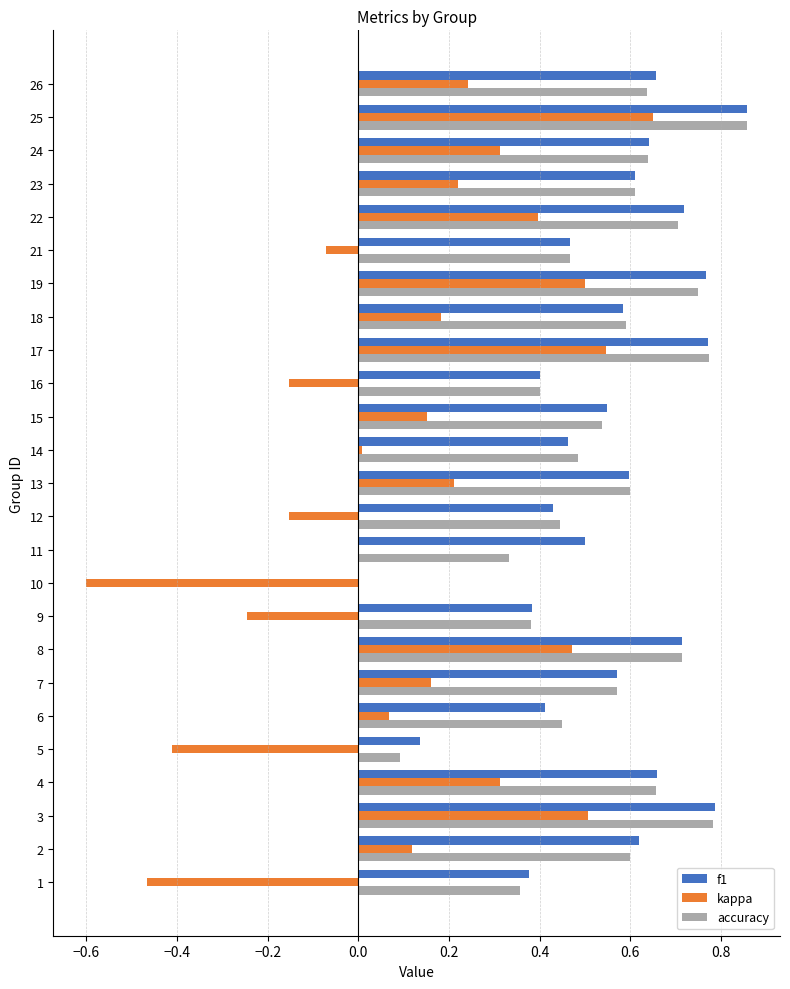

Is it true that f1 equals 0.7 at 15?

False